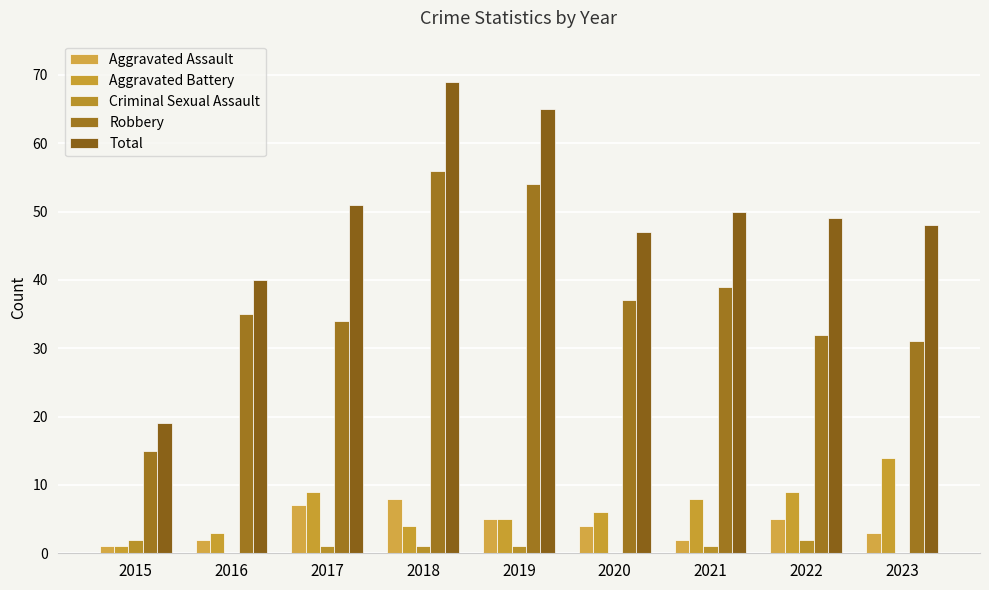

What is the sum of all Robbery values?

333